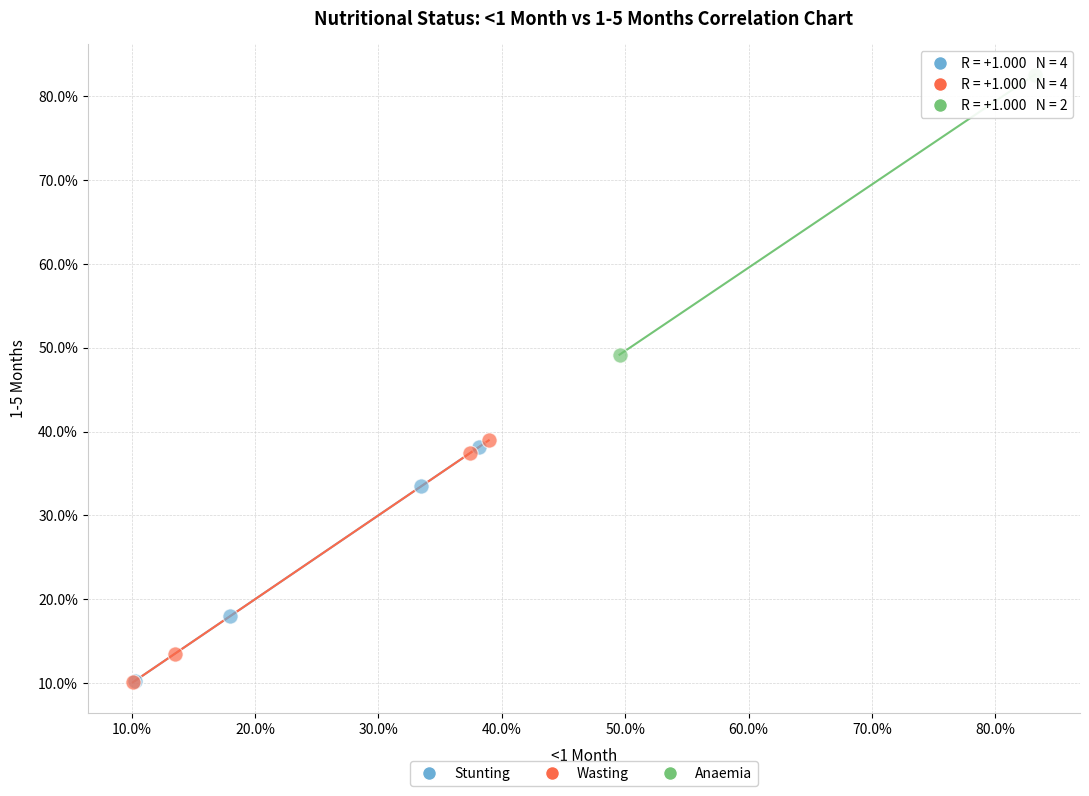

What are all the series names shown in the legend?

Stunting, Wasting, Anaemia